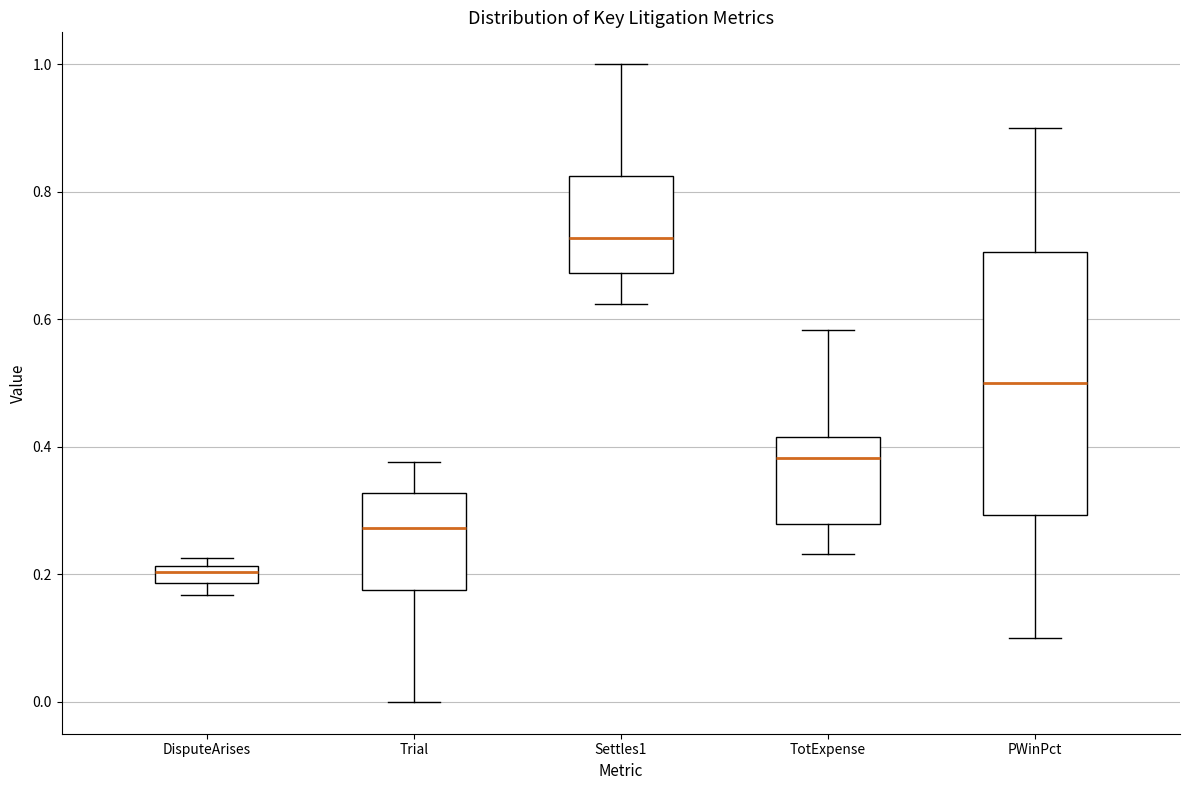

Where does the upper whisker of the box for Trial end on the y-axis? The values are not printed on the chart, so give them approximately, as read against the axis.

0.38